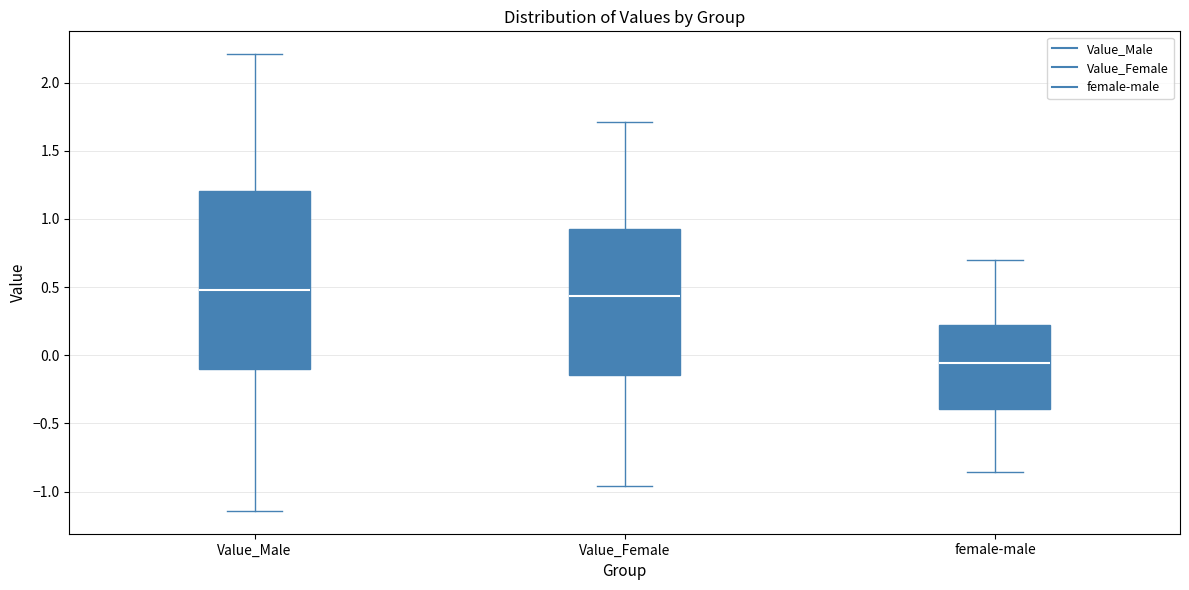

Reading left to right, transcribe this box plot: for each box, give where its median line is, the range the box spans, and where its two whiskers end, as read against the y-axis. The values are not printed on the chart, so give them approximately, as read against the axis.

Value_Male: median 0.50, box -0.10 to 1.20, whiskers -1.15 to 2.20
Value_Female: median 0.45, box -0.15 to 0.95, whiskers -0.95 to 1.70
female-male: median -0.05, box -0.40 to 0.20, whiskers -0.85 to 0.70